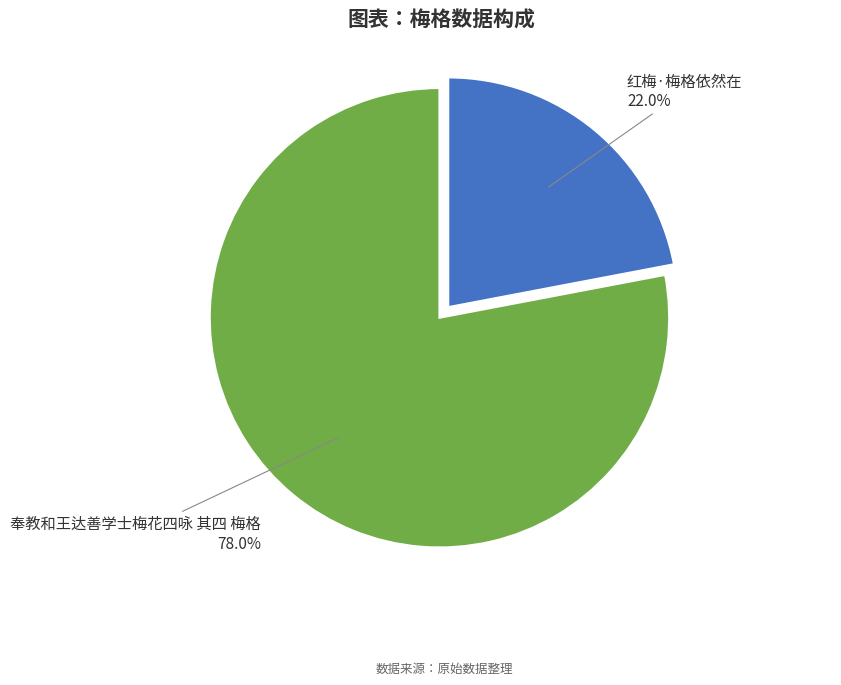

To the nearest percent, what portion does 奉教和王达善学士梅花四咏 其四 梅格 represent?

78%